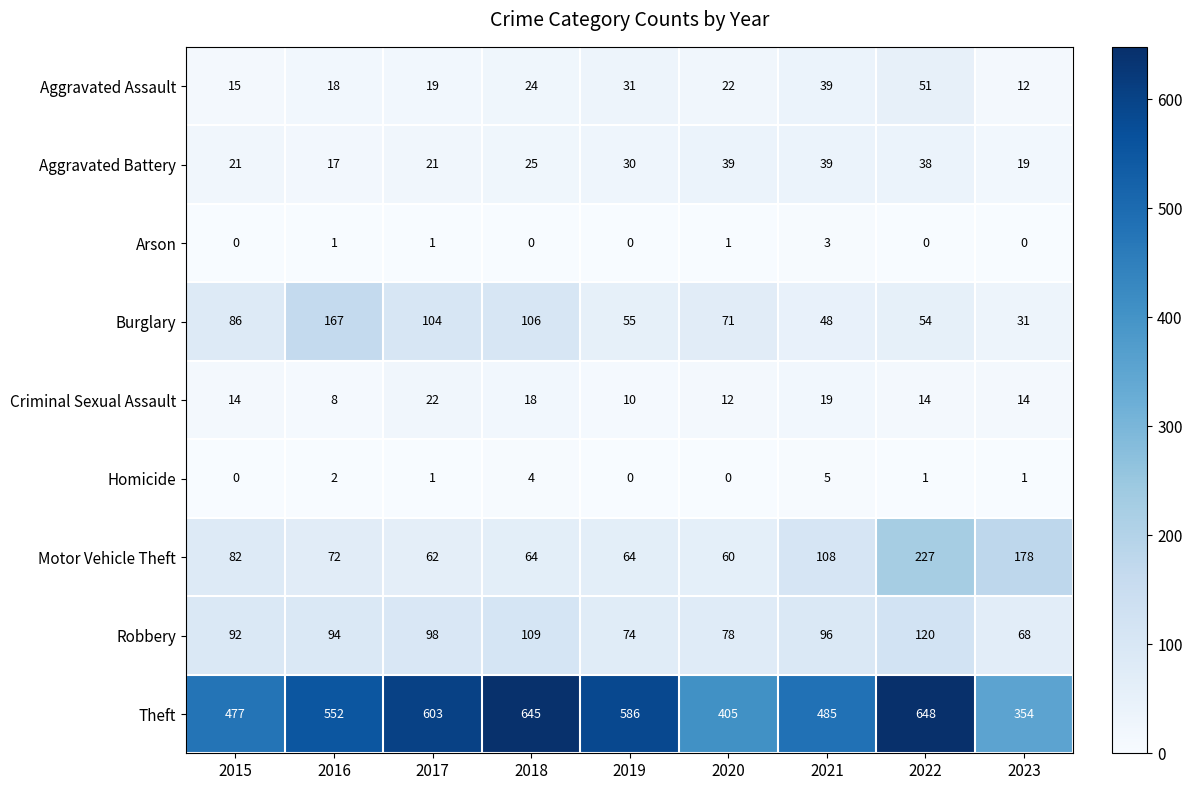

Is it true that Homicide equals 3 at 2016?

False